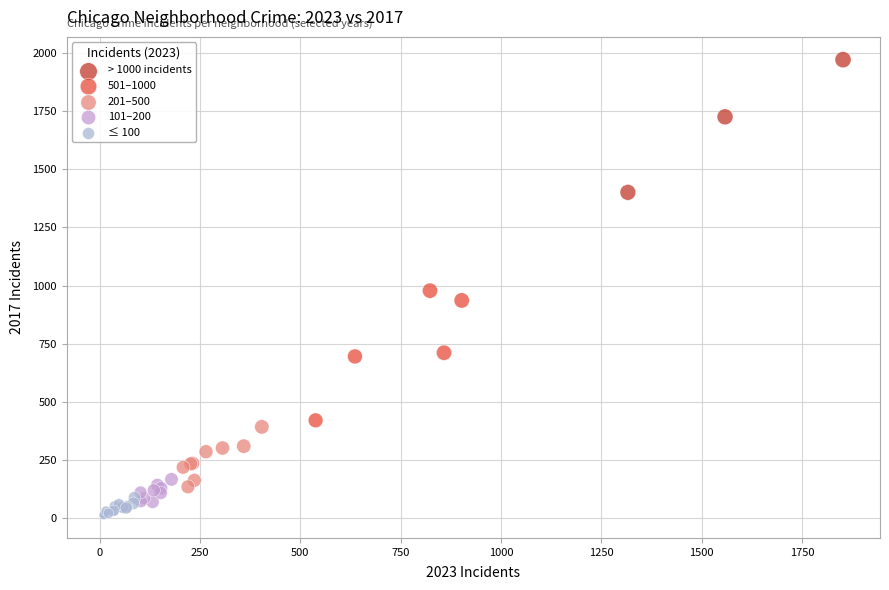

Which series reaches the maximum Y coordinate?

> 1000 incidents